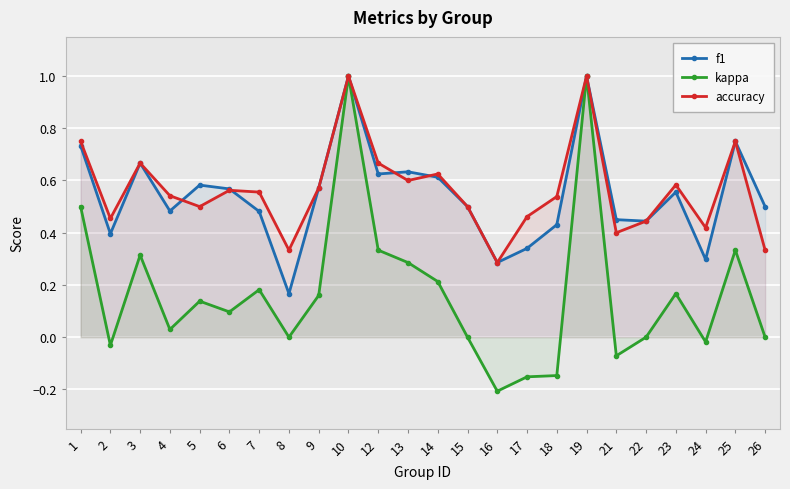

What is the total value across all series at 25?

1.8